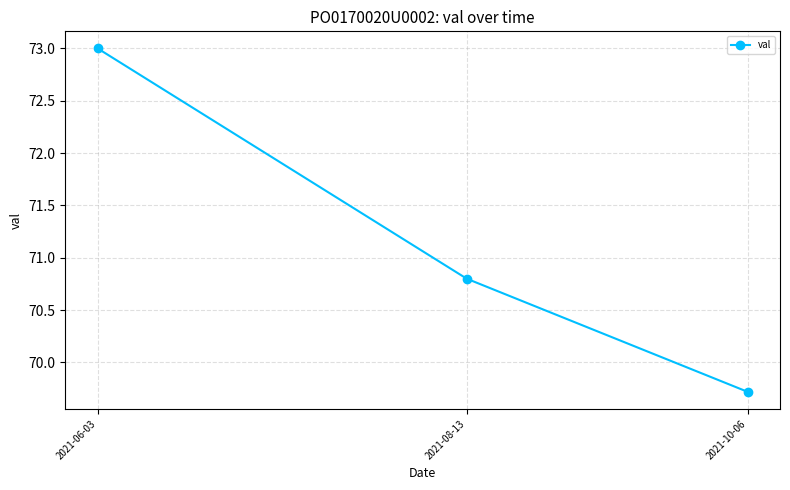

At which category does the chart reach its peak across all series?

2021-06-03